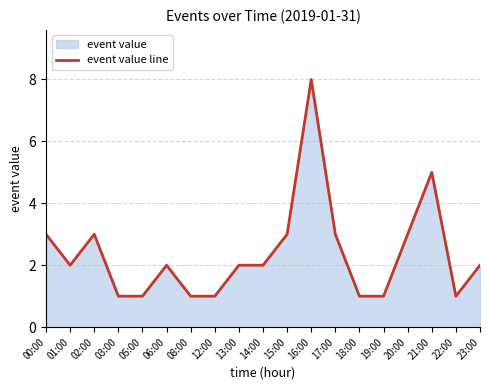

The chart shows a value of 3 at 20:00. True or false?

True